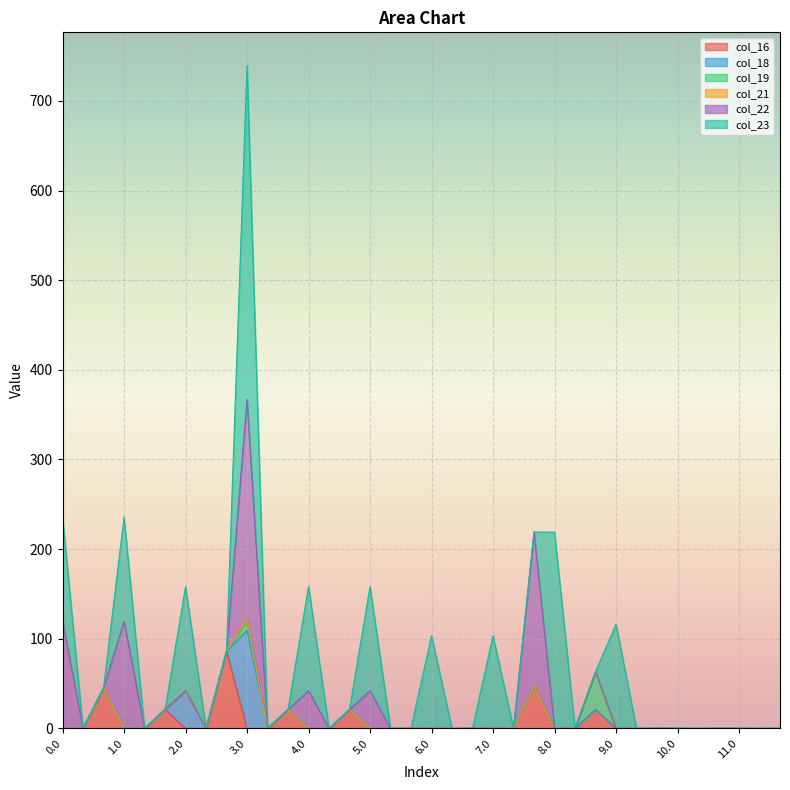

True or false: col_22 and col_19 intersect in this chart.

False